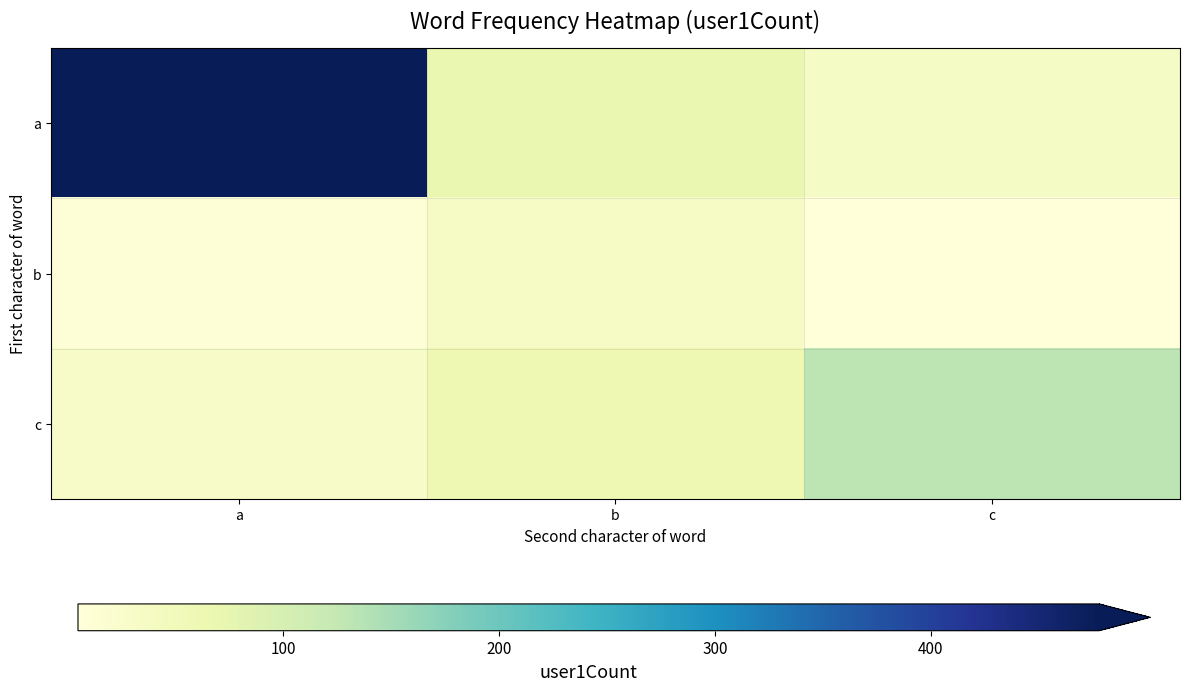

At how many categories does at least one series exceed 23?

3